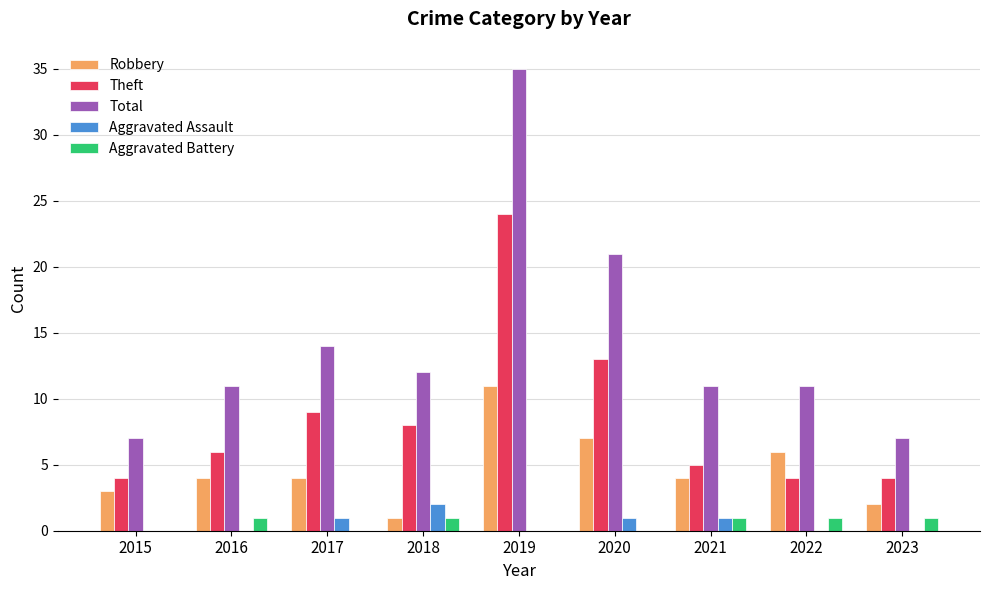

At which category does the chart reach its peak across all series?

2019